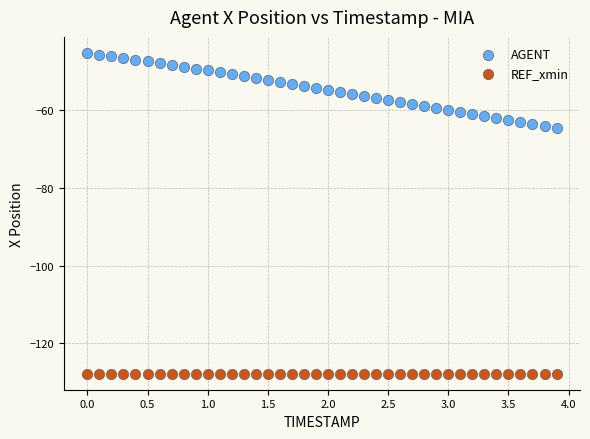

Which series contains the lowest Y value?

REF_xmin